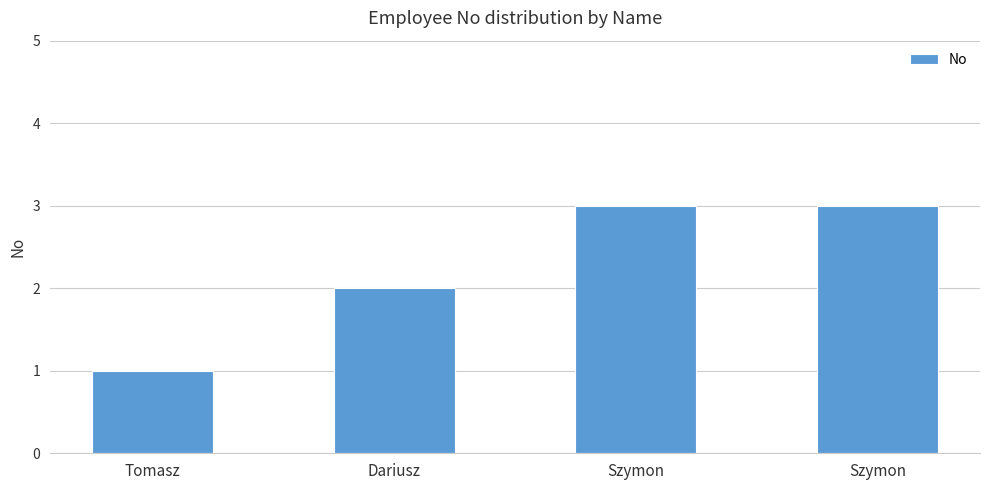

What is the value of the 4th bar from the left?

3